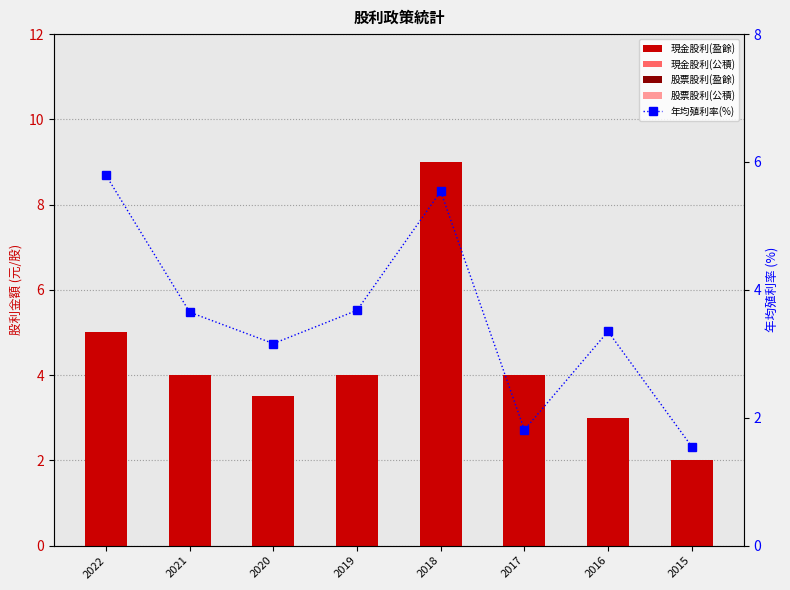

How many data points in 現金股利(盈餘) are less than 4?

3